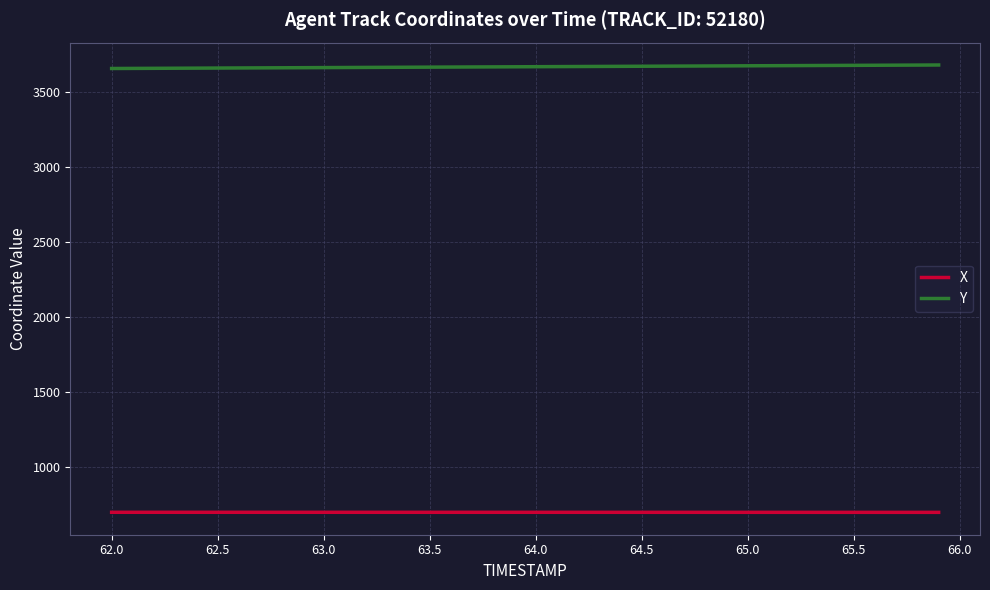

True or false: Y and X cross at least once.

False